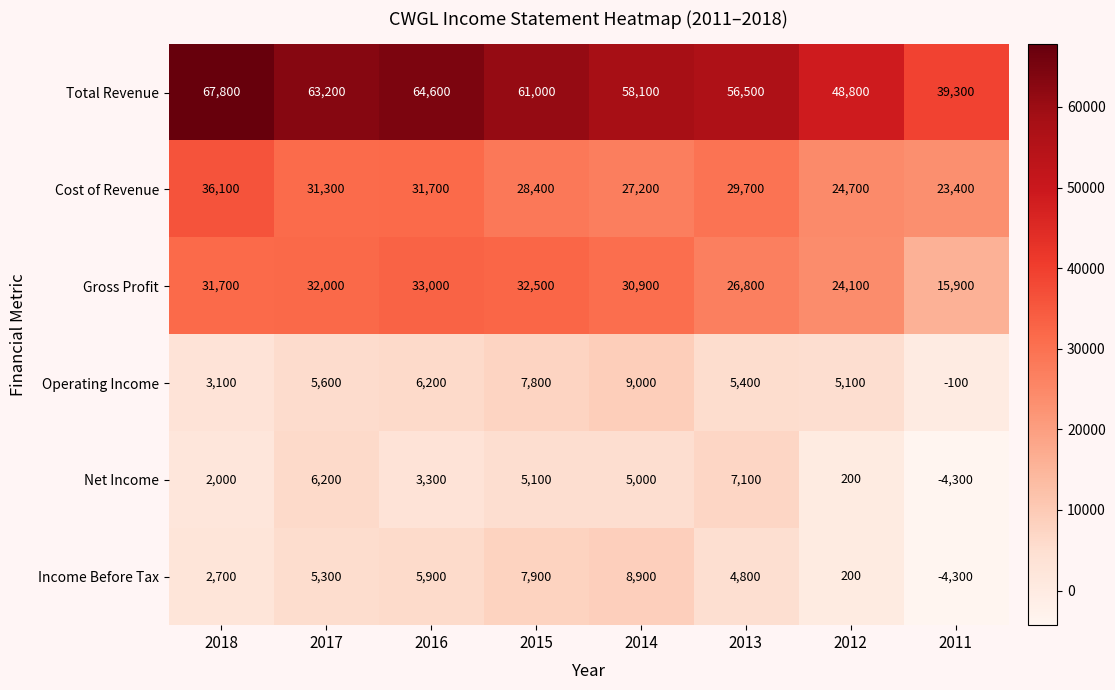

At which category is the sum across all series the highest?

2016